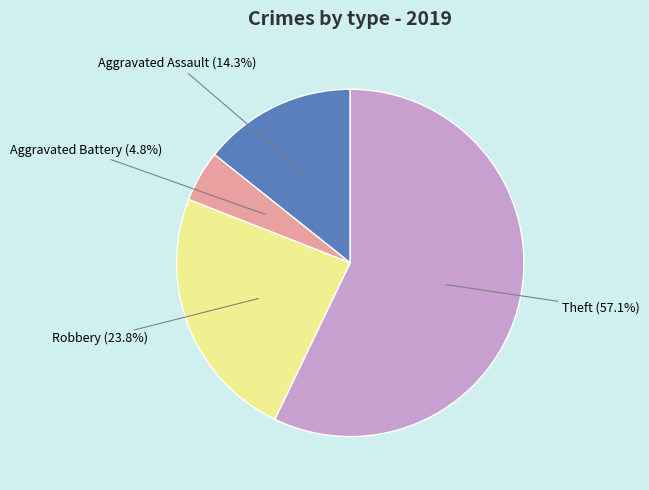

How many slices are in this pie chart?

4